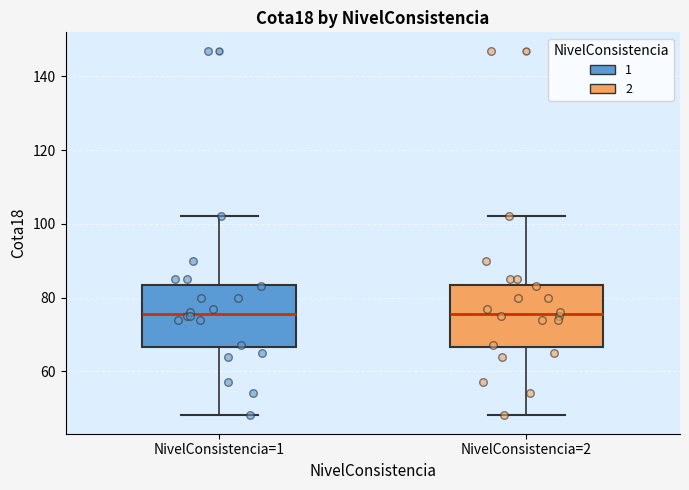

Reading left to right, transcribe this box plot: for each box, give where its median line is, the range the box spans, and where its two whiskers end, as read against the y-axis. The values are not printed on the chart, so give them approximately, as read against the axis.

NivelConsistencia=1: median 76, box 66 to 84, whiskers 48 to 102
NivelConsistencia=2: median 76, box 66 to 84, whiskers 48 to 102